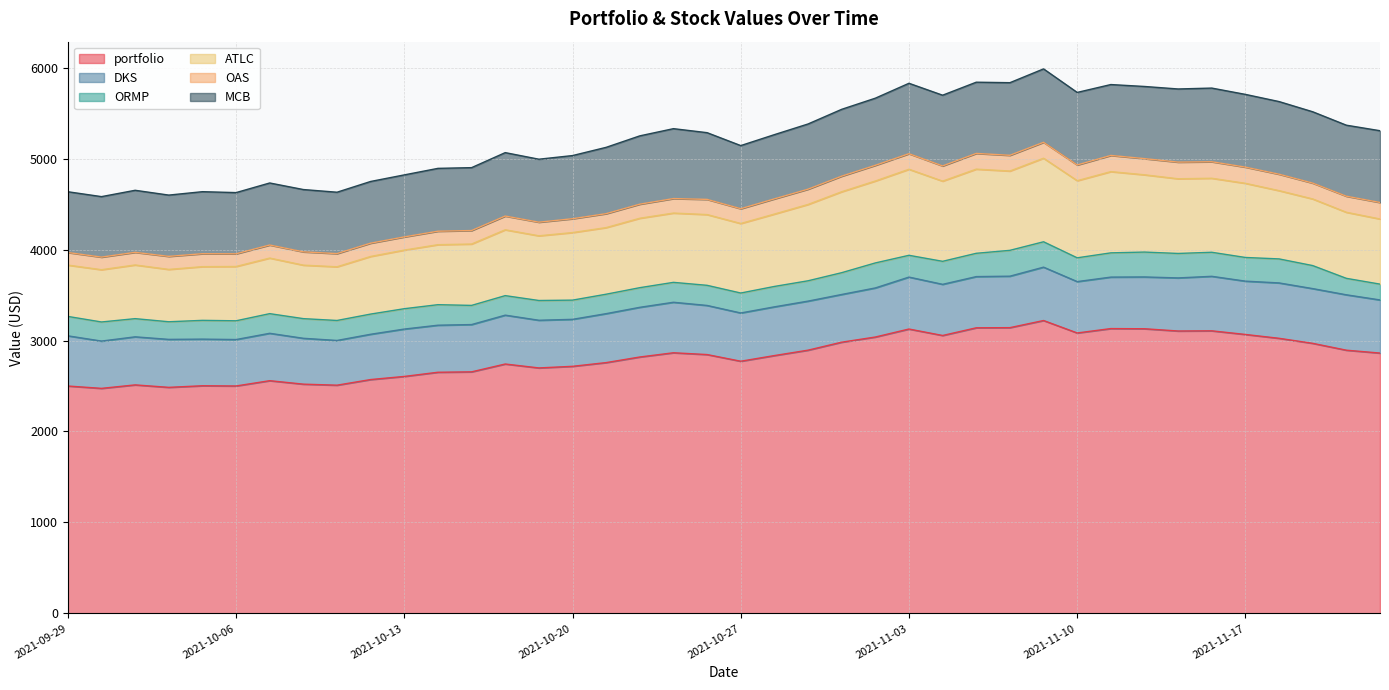

At which category is the sum across all series the highest?

2021-11-09